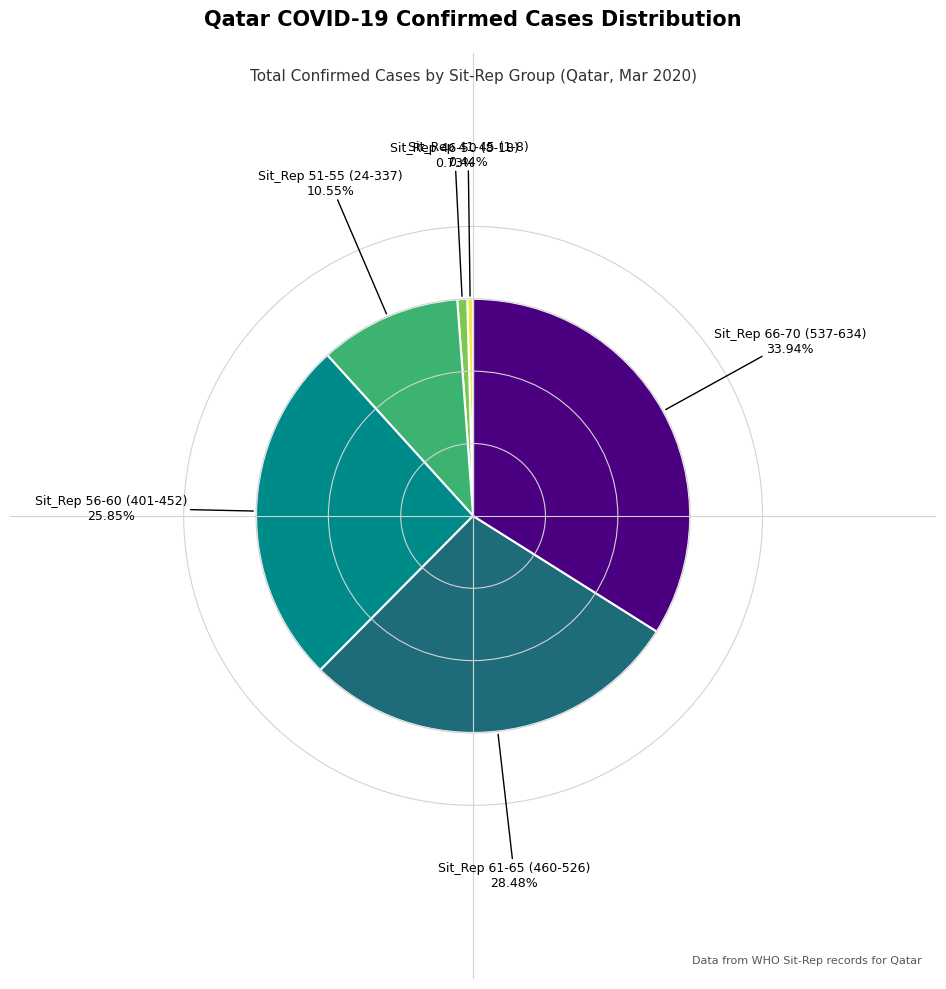

Is there any slice that represents more than half of the pie?

No